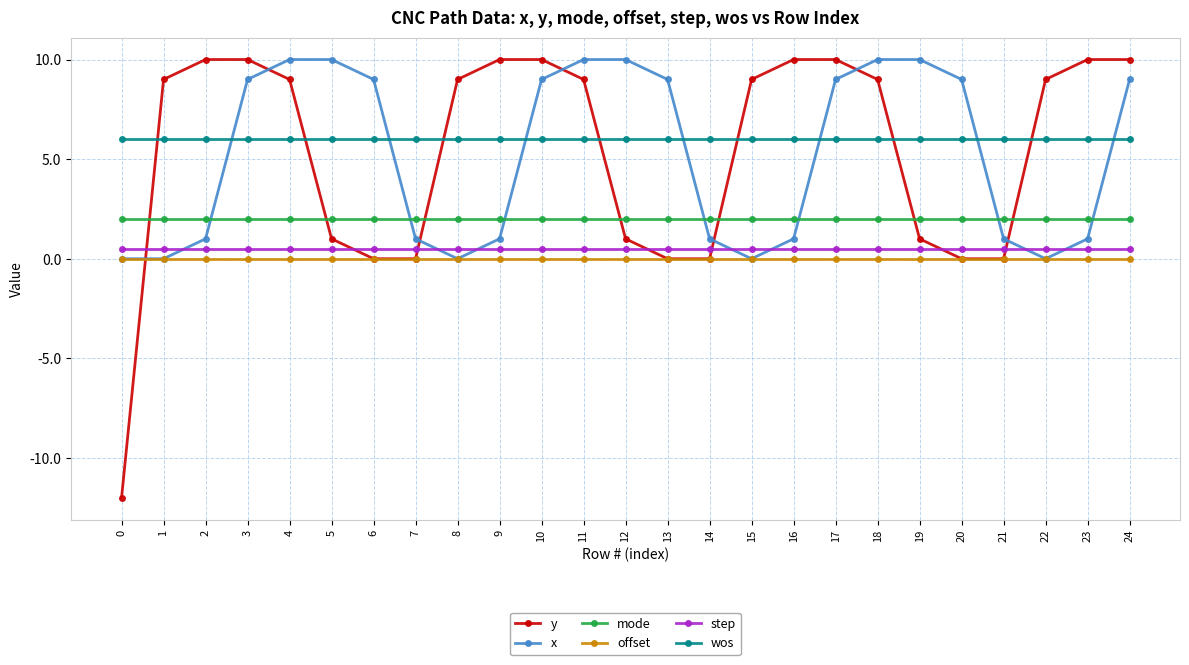

The offset series shows 0.0 at 20. True or false?

True